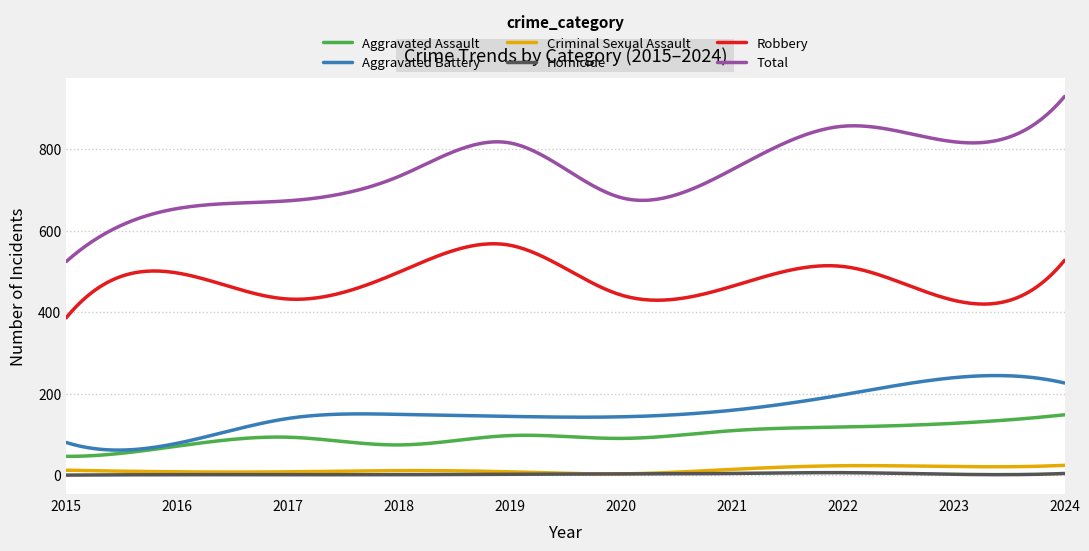

Which series has the largest total across all categories?

Total